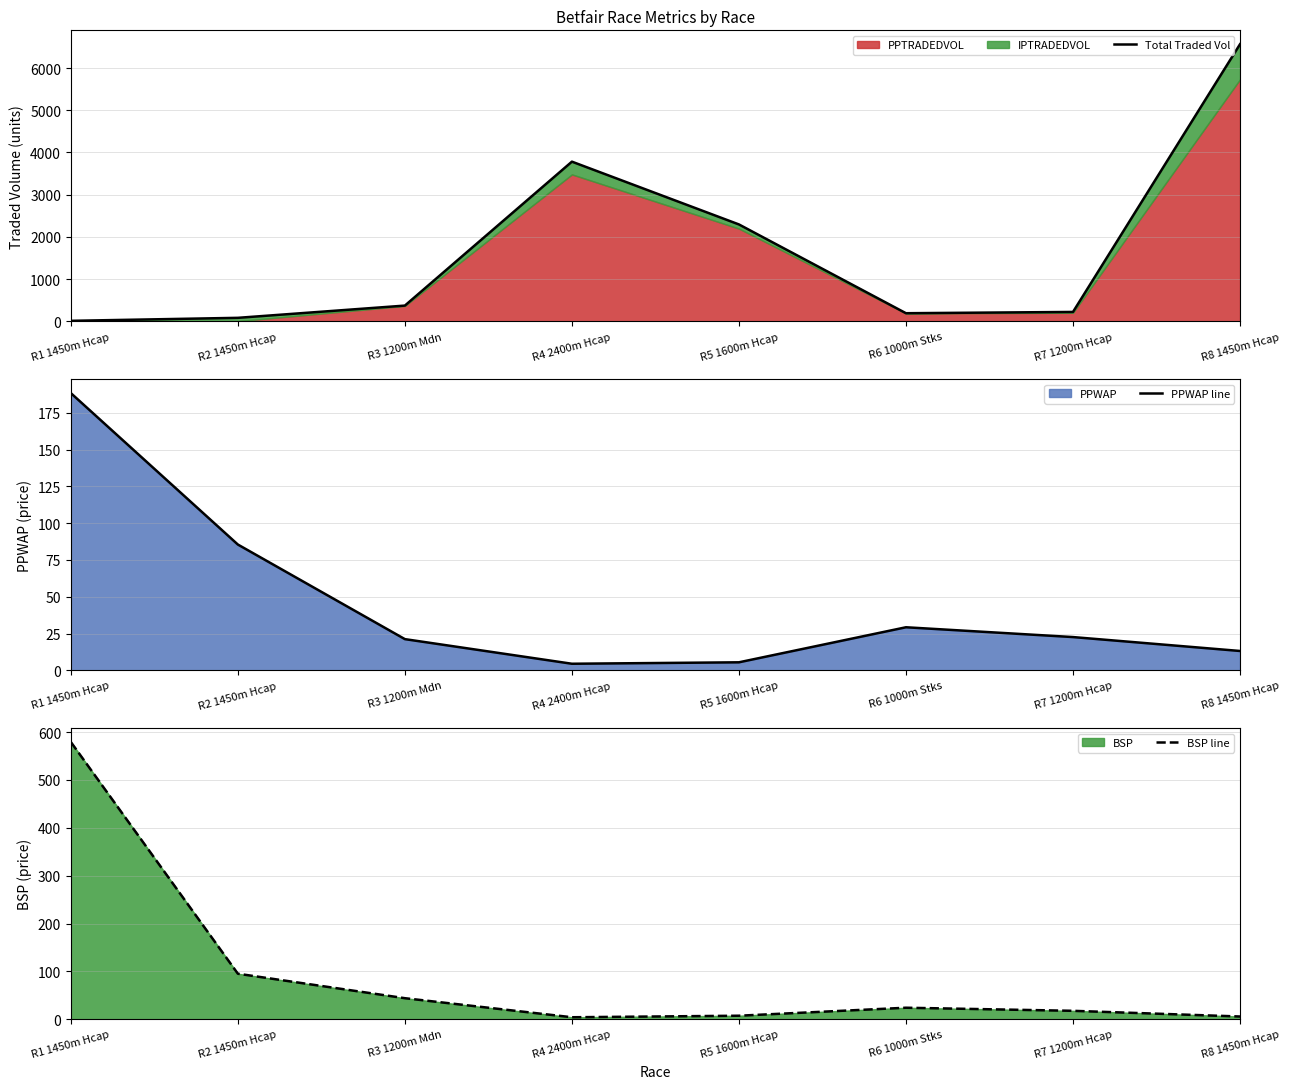

At which category is the sum across all series the highest?

R8 1450m Hcap